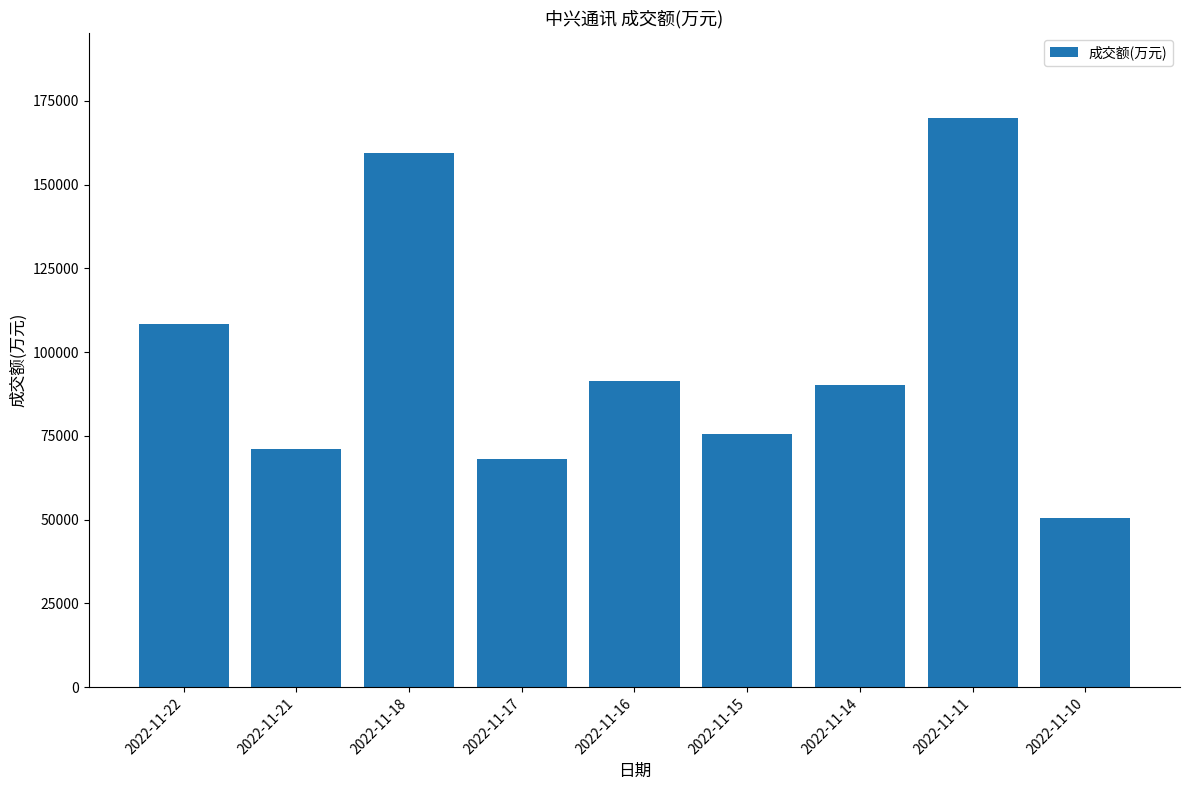

How many categories are shown in the chart?

9